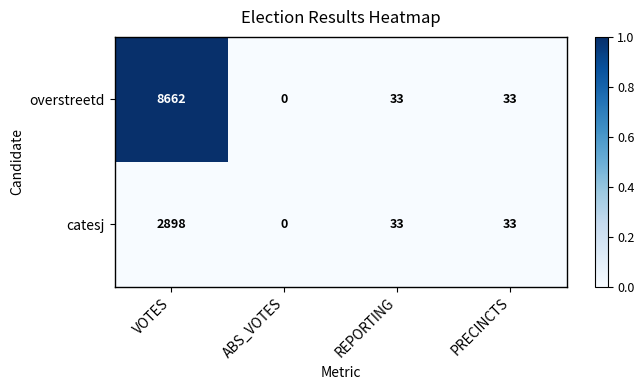

Where does the overstreetd series first go above 33?

VOTES